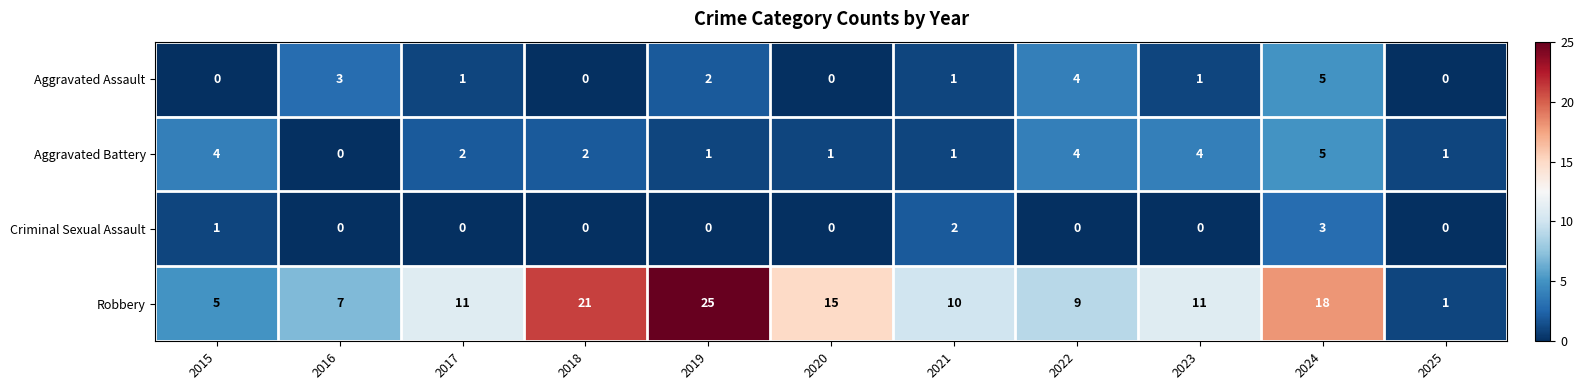

How many distinct data groups are displayed?

4